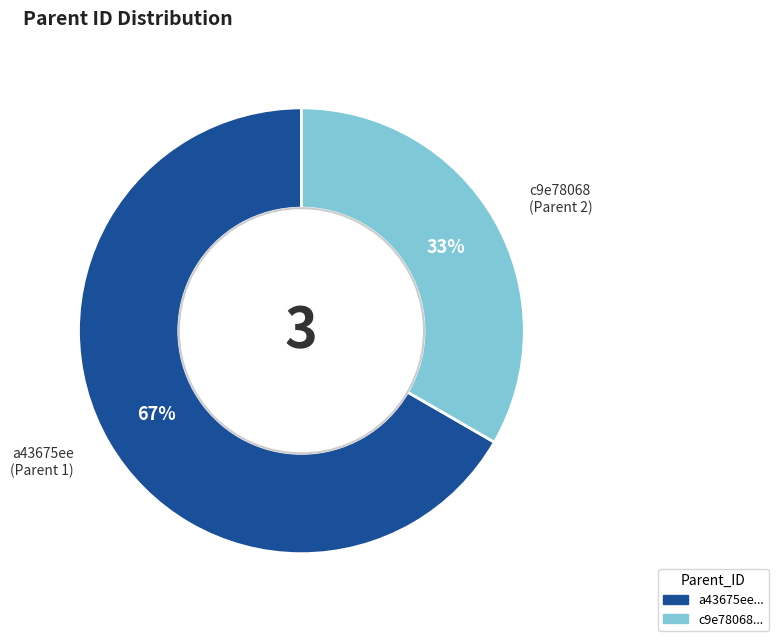

Count the number of slices in the pie.

2